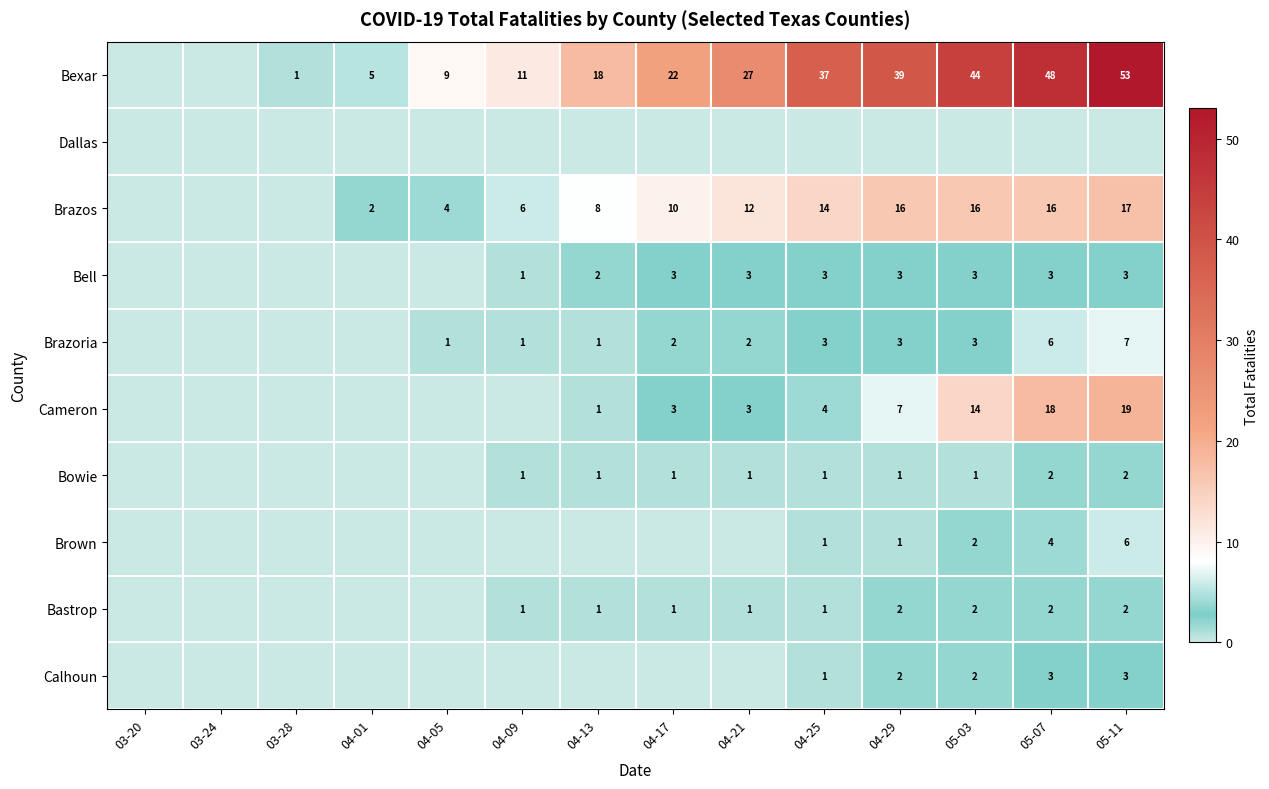

Which category has the highest value across all series?

05-11